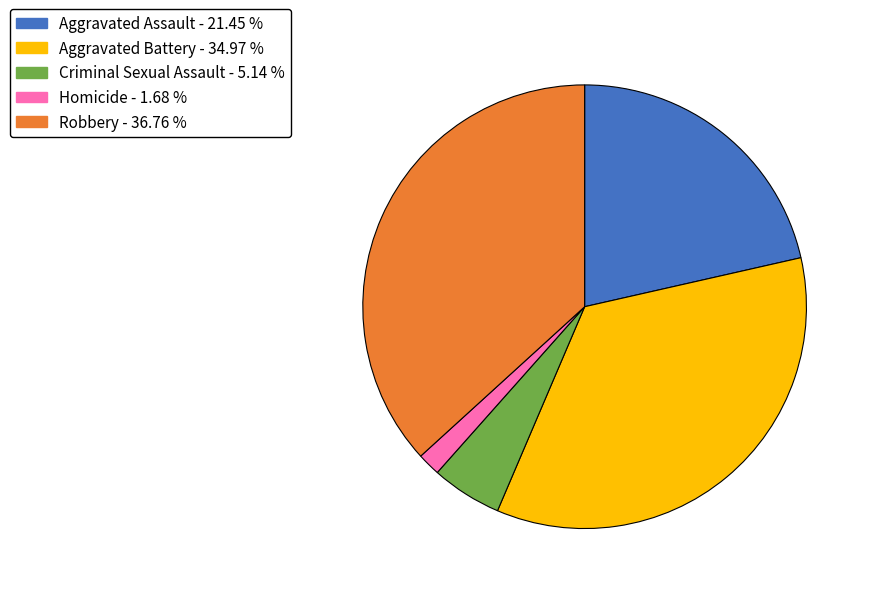

Is the sum of Criminal Sexual Assault and Homicide greater than half?

No